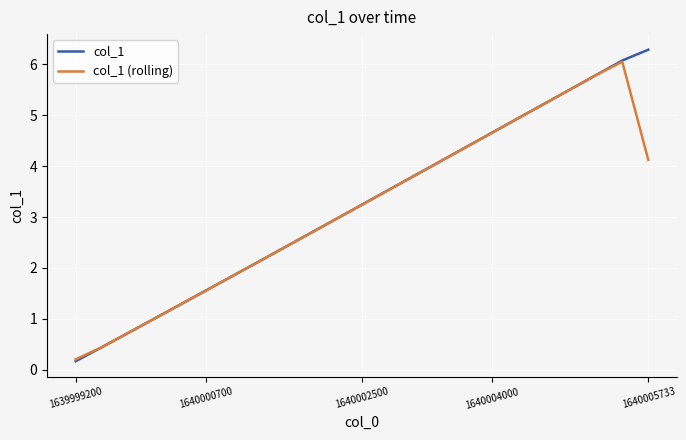

What is the greatest value displayed?

6.3